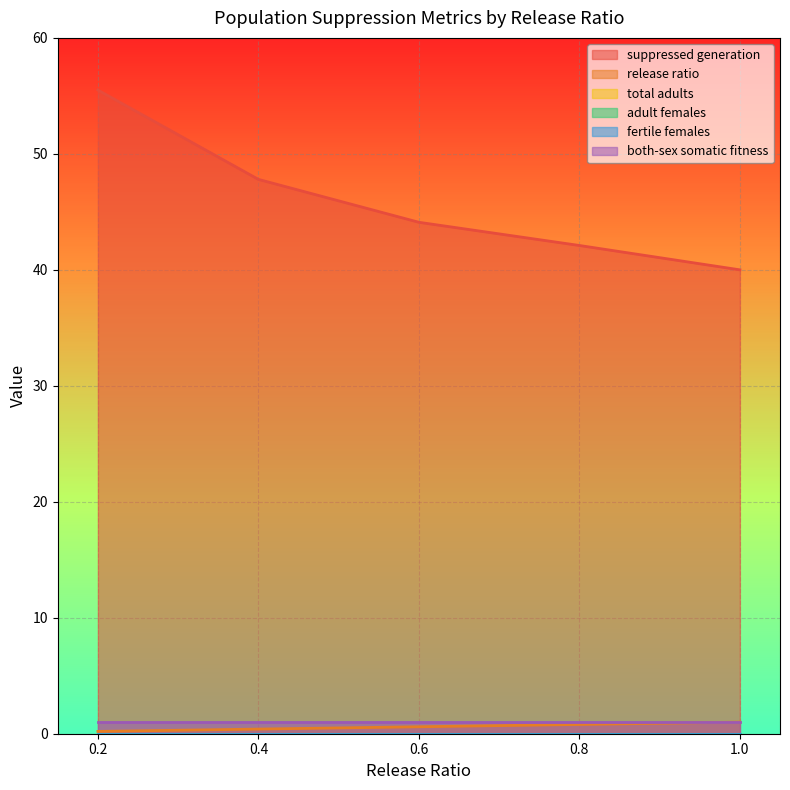

What are all the series names shown in the legend?

suppressed generation, release ratio, total adults, adult females, fertile females, both-sex somatic fitness